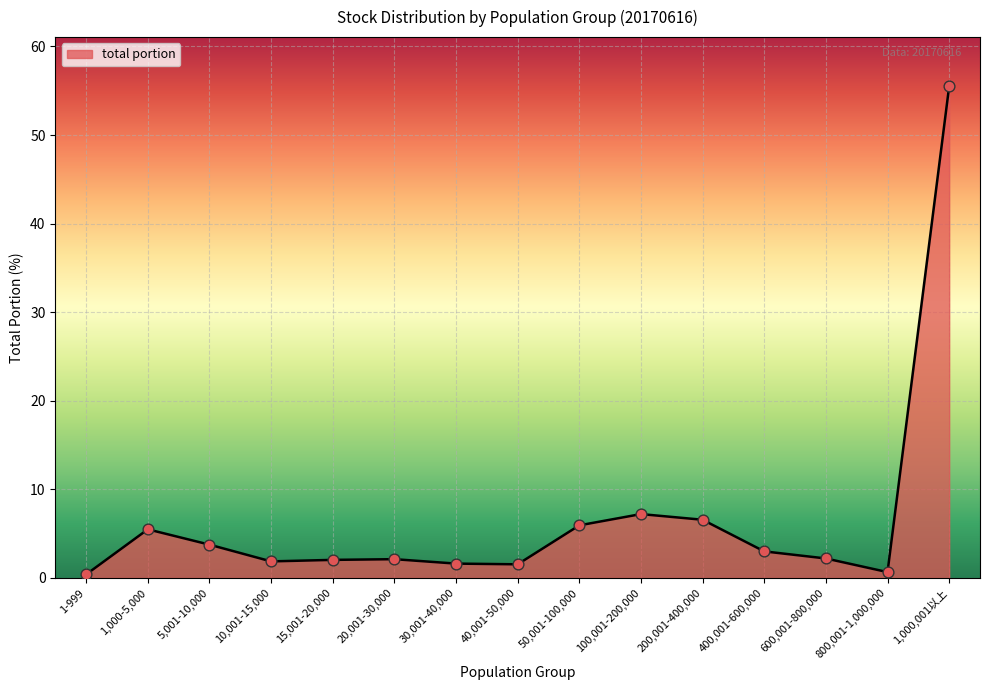

What is the change in value from 1,000-5,000 to 10,001-15,000?

-3.6